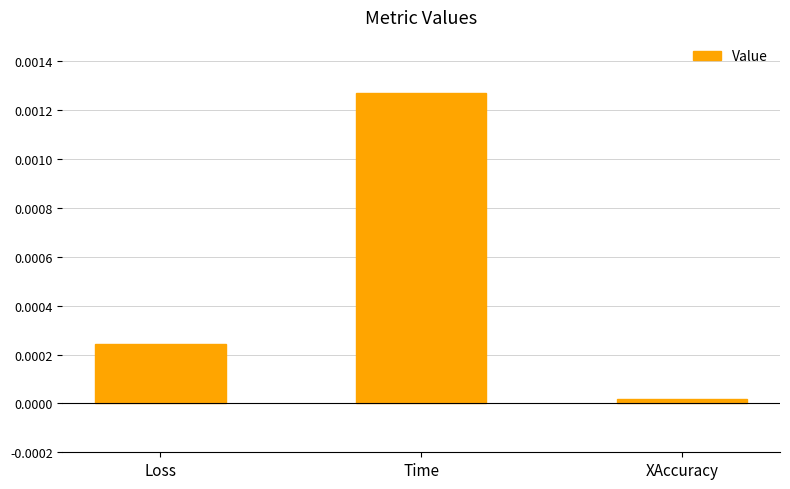

Between Loss and XAccuracy, which is larger?

Loss